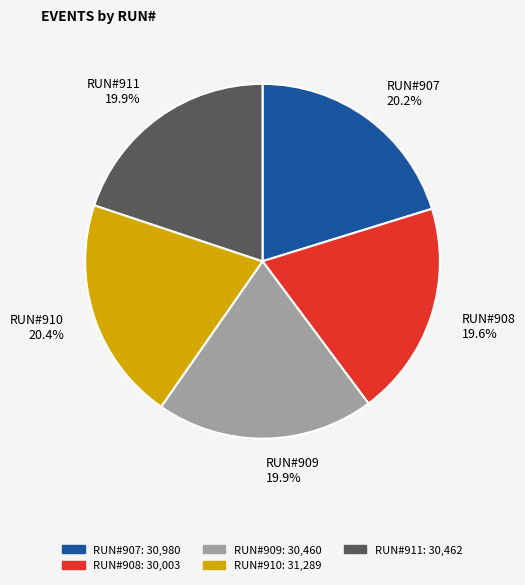

Combined, what portion of the pie is RUN#907 20.2% and RUN#908 19.6%?

39.8%